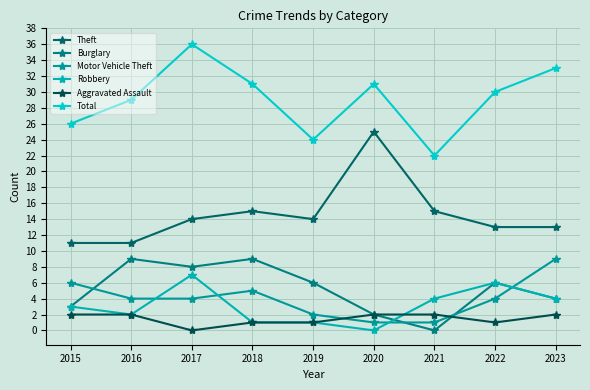

Count the number of categories in the chart.

9